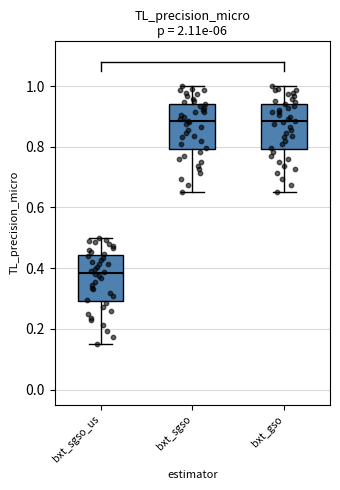

Reading left to right, transcribe this box plot: for each box, give where its median line is, the range the box spans, and where its two whiskers end, as read against the y-axis. The values are not printed on the chart, so give them approximately, as read against the axis.

bxt_sgso_us: median 0.38, box 0.30 to 0.44, whiskers 0.16 to 0.50
bxt_sgso: median 0.88, box 0.80 to 0.94, whiskers 0.66 to 1.00
bxt_gso: median 0.88, box 0.80 to 0.94, whiskers 0.66 to 1.00